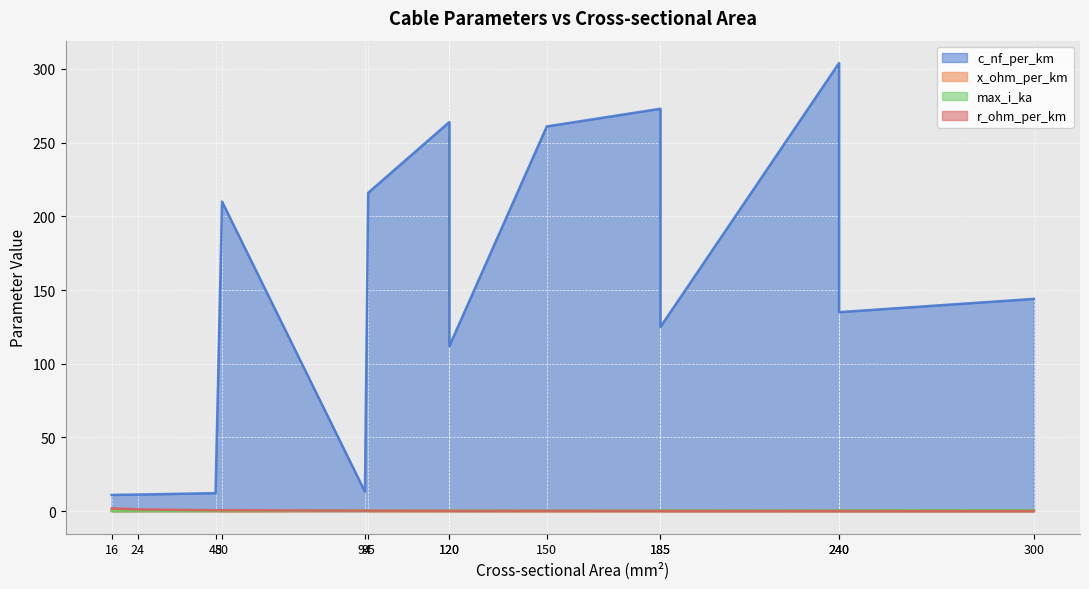

True or false: c_nf_per_km has more than 1 points higher than both neighbors.

True